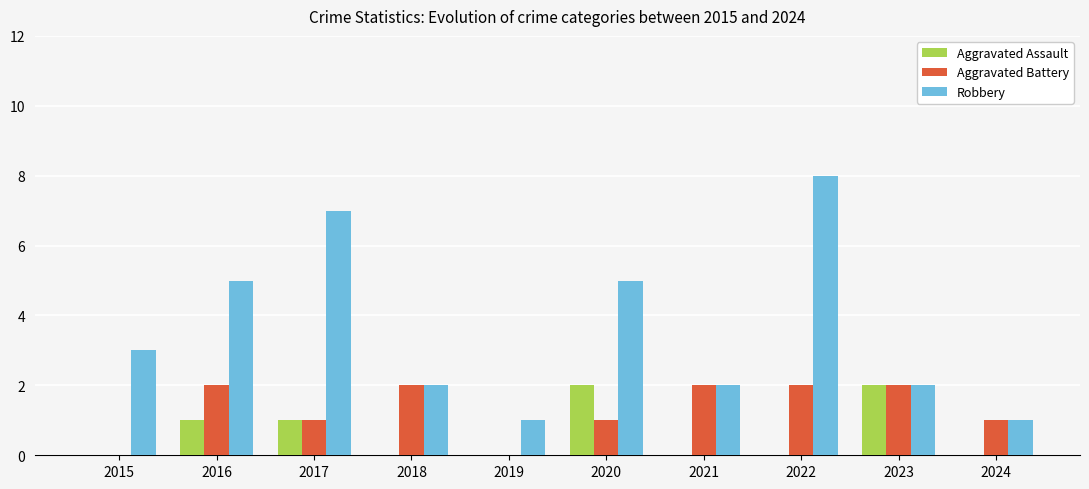

How many categories are shown in the chart?

10